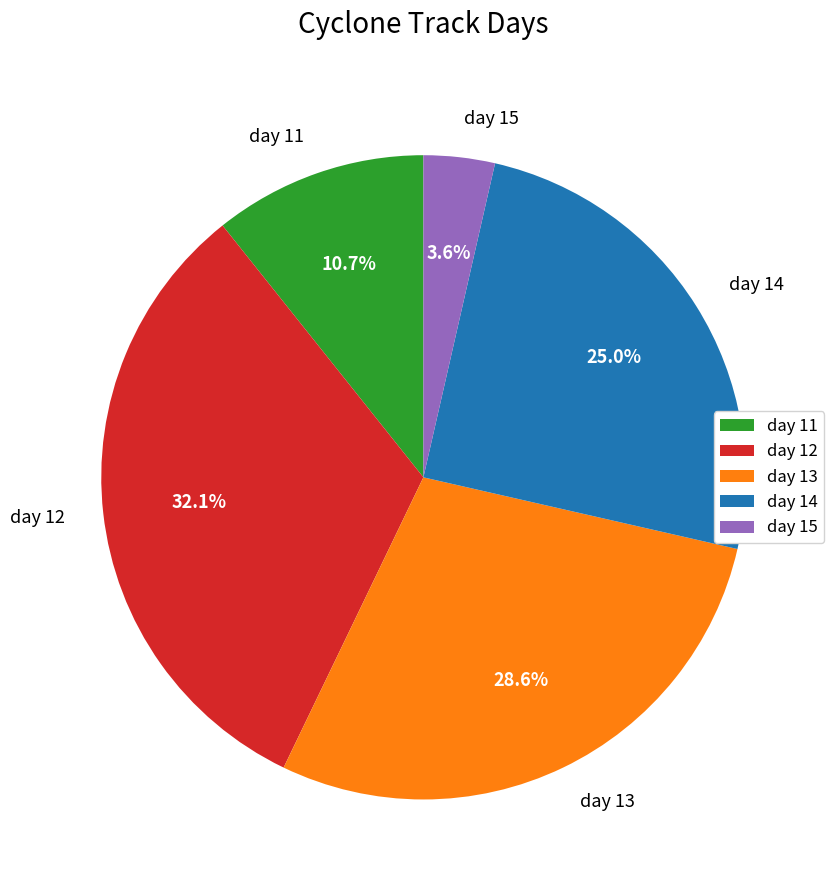

Does day 12 represent more than half of the total?

No